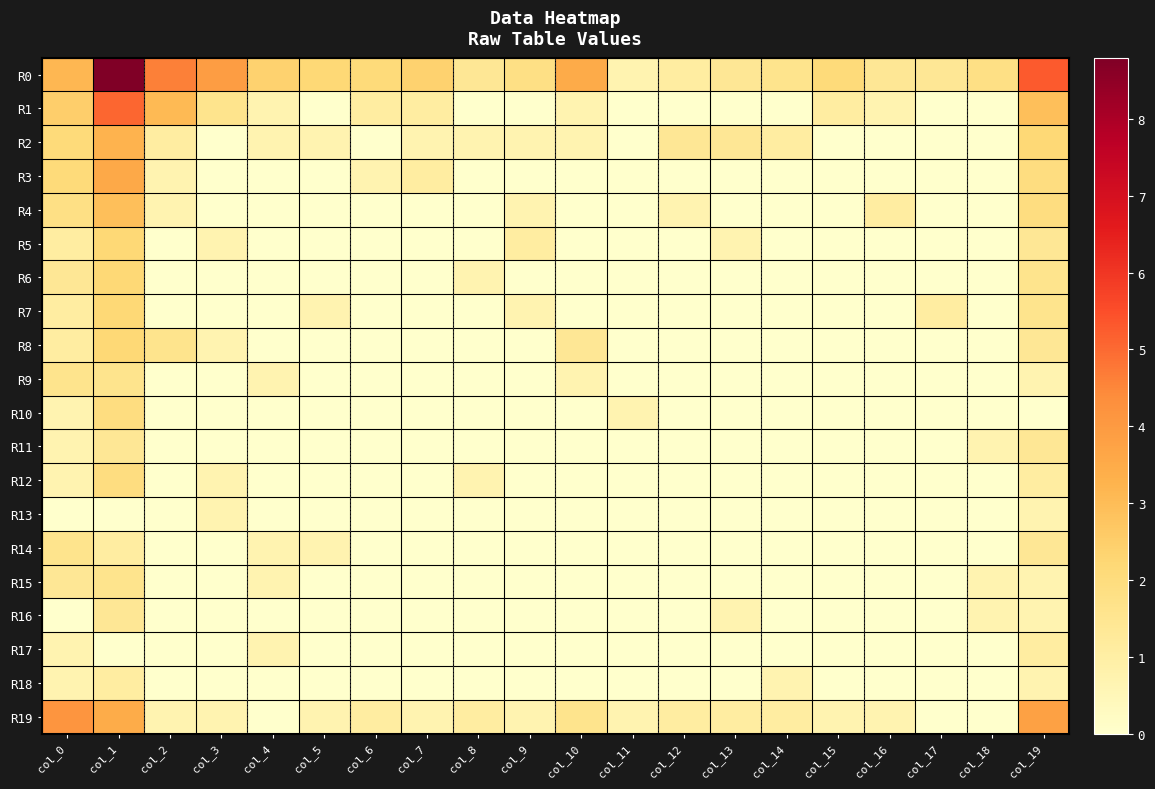

Reading right to left, extract all data points from this chart.

R0: col_19=5.3	col_18=1.8	col_17=1.4	col_16=1.4	col_15=2.1	col_14=1.6	col_13=1.4	col_12=1.1	col_11=0.7	col_10=3.5	col_9=1.8	col_8=1.4	col_7=2.4	col_6=2.1	col_5=2.2	col_4=2.4	col_3=3.9	col_2=4.6	col_1=8.8	col_0=3.1
R1: col_19=2.9	col_18=0.0	col_17=0.0	col_16=0.7	col_15=1.1	col_14=0.0	col_13=0.0	col_12=0.0	col_11=0.0	col_10=0.7	col_9=0.0	col_8=0.0	col_7=1.1	col_6=1.1	col_5=0.0	col_4=0.7	col_3=1.6	col_2=3.1	col_1=5.1	col_0=2.5
R2: col_19=2.2	col_18=0.0	col_17=0.0	col_16=0.0	col_15=0.0	col_14=1.1	col_13=1.4	col_12=1.4	col_11=0.0	col_10=0.7	col_9=0.7	col_8=0.7	col_7=0.7	col_6=0.0	col_5=0.7	col_4=0.7	col_3=0.0	col_2=1.1	col_1=3.3	col_0=2.1
R3: col_19=1.9	col_18=0.0	col_17=0.0	col_16=0.0	col_15=0.0	col_14=0.0	col_13=0.0	col_12=0.0	col_11=0.0	col_10=0.0	col_9=0.0	col_8=0.0	col_7=1.1	col_6=0.7	col_5=0.0	col_4=0.0	col_3=0.0	col_2=0.7	col_1=3.6	col_0=2.1
R4: col_19=1.9	col_18=0.0	col_17=0.0	col_16=1.1	col_15=0.0	col_14=0.0	col_13=0.0	col_12=0.7	col_11=0.0	col_10=0.0	col_9=0.7	col_8=0.0	col_7=0.0	col_6=0.0	col_5=0.0	col_4=0.0	col_3=0.0	col_2=0.7	col_1=2.9	col_0=1.8
R5: col_19=1.4	col_18=0.0	col_17=0.0	col_16=0.0	col_15=0.0	col_14=0.0	col_13=0.7	col_12=0.0	col_11=0.0	col_10=0.0	col_9=1.1	col_8=0.0	col_7=0.0	col_6=0.0	col_5=0.0	col_4=0.0	col_3=0.7	col_2=0.0	col_1=2.2	col_0=1.1
R6: col_19=1.6	col_18=0.0	col_17=0.0	col_16=0.0	col_15=0.0	col_14=0.0	col_13=0.0	col_12=0.0	col_11=0.0	col_10=0.0	col_9=0.0	col_8=0.7	col_7=0.0	col_6=0.0	col_5=0.0	col_4=0.0	col_3=0.0	col_2=0.0	col_1=2.2	col_0=1.4
R7: col_19=1.6	col_18=0.0	col_17=1.1	col_16=0.0	col_15=0.0	col_14=0.0	col_13=0.0	col_12=0.0	col_11=0.0	col_10=0.0	col_9=0.7	col_8=0.0	col_7=0.0	col_6=0.0	col_5=0.7	col_4=0.0	col_3=0.0	col_2=0.0	col_1=2.2	col_0=1.1
R8: col_19=1.4	col_18=0.0	col_17=0.0	col_16=0.0	col_15=0.0	col_14=0.0	col_13=0.0	col_12=0.0	col_11=0.0	col_10=1.4	col_9=0.0	col_8=0.0	col_7=0.0	col_6=0.0	col_5=0.0	col_4=0.0	col_3=0.7	col_2=1.6	col_1=2.2	col_0=1.1
R9: col_19=0.7	col_18=0.0	col_17=0.0	col_16=0.0	col_15=0.0	col_14=0.0	col_13=0.0	col_12=0.0	col_11=0.0	col_10=0.7	col_9=0.0	col_8=0.0	col_7=0.0	col_6=0.0	col_5=0.0	col_4=0.7	col_3=0.0	col_2=0.0	col_1=1.6	col_0=1.6
R10: col_19=0.0	col_18=0.0	col_17=0.0	col_16=0.0	col_15=0.0	col_14=0.0	col_13=0.0	col_12=0.0	col_11=0.7	col_10=0.0	col_9=0.0	col_8=0.0	col_7=0.0	col_6=0.0	col_5=0.0	col_4=0.0	col_3=0.0	col_2=0.0	col_1=1.9	col_0=0.7
R11: col_19=1.4	col_18=0.7	col_17=0.0	col_16=0.0	col_15=0.0	col_14=0.0	col_13=0.0	col_12=0.0	col_11=0.0	col_10=0.0	col_9=0.0	col_8=0.0	col_7=0.0	col_6=0.0	col_5=0.0	col_4=0.0	col_3=0.0	col_2=0.0	col_1=1.4	col_0=0.7
R12: col_19=1.1	col_18=0.0	col_17=0.0	col_16=0.0	col_15=0.0	col_14=0.0	col_13=0.0	col_12=0.0	col_11=0.0	col_10=0.0	col_9=0.0	col_8=0.7	col_7=0.0	col_6=0.0	col_5=0.0	col_4=0.0	col_3=0.7	col_2=0.0	col_1=1.9	col_0=0.7
R13: col_19=0.7	col_18=0.0	col_17=0.0	col_16=0.0	col_15=0.0	col_14=0.0	col_13=0.0	col_12=0.0	col_11=0.0	col_10=0.0	col_9=0.0	col_8=0.0	col_7=0.0	col_6=0.0	col_5=0.0	col_4=0.0	col_3=0.7	col_2=0.0	col_1=0.0	col_0=0.0
R14: col_19=1.4	col_18=0.0	col_17=0.0	col_16=0.0	col_15=0.0	col_14=0.0	col_13=0.0	col_12=0.0	col_11=0.0	col_10=0.0	col_9=0.0	col_8=0.0	col_7=0.0	col_6=0.0	col_5=0.7	col_4=0.7	col_3=0.0	col_2=0.0	col_1=1.1	col_0=1.6
R15: col_19=0.7	col_18=0.7	col_17=0.0	col_16=0.0	col_15=0.0	col_14=0.0	col_13=0.0	col_12=0.0	col_11=0.0	col_10=0.0	col_9=0.0	col_8=0.0	col_7=0.0	col_6=0.0	col_5=0.0	col_4=0.7	col_3=0.0	col_2=0.0	col_1=1.6	col_0=1.4
R16: col_19=0.7	col_18=0.7	col_17=0.0	col_16=0.0	col_15=0.0	col_14=0.0	col_13=0.7	col_12=0.0	col_11=0.0	col_10=0.0	col_9=0.0	col_8=0.0	col_7=0.0	col_6=0.0	col_5=0.0	col_4=0.0	col_3=0.0	col_2=0.0	col_1=1.4	col_0=0.0
R17: col_19=1.1	col_18=0.0	col_17=0.0	col_16=0.0	col_15=0.0	col_14=0.0	col_13=0.0	col_12=0.0	col_11=0.0	col_10=0.0	col_9=0.0	col_8=0.0	col_7=0.0	col_6=0.0	col_5=0.0	col_4=0.7	col_3=0.0	col_2=0.0	col_1=0.0	col_0=0.7
R18: col_19=0.7	col_18=0.0	col_17=0.0	col_16=0.0	col_15=0.0	col_14=0.7	col_13=0.0	col_12=0.0	col_11=0.0	col_10=0.0	col_9=0.0	col_8=0.0	col_7=0.0	col_6=0.0	col_5=0.0	col_4=0.0	col_3=0.0	col_2=0.0	col_1=1.1	col_0=0.7
R19: col_19=3.8	col_18=0.0	col_17=0.0	col_16=0.7	col_15=0.7	col_14=1.1	col_13=1.1	col_12=1.1	col_11=0.7	col_10=1.6	col_9=0.7	col_8=1.1	col_7=0.7	col_6=1.1	col_5=0.7	col_4=0.0	col_3=0.7	col_2=0.7	col_1=3.5	col_0=4.1